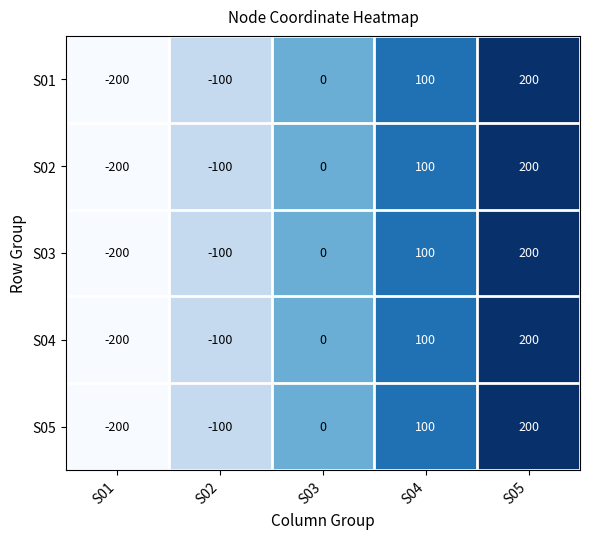

True or false: S01 has a value of -200 at S01.

True